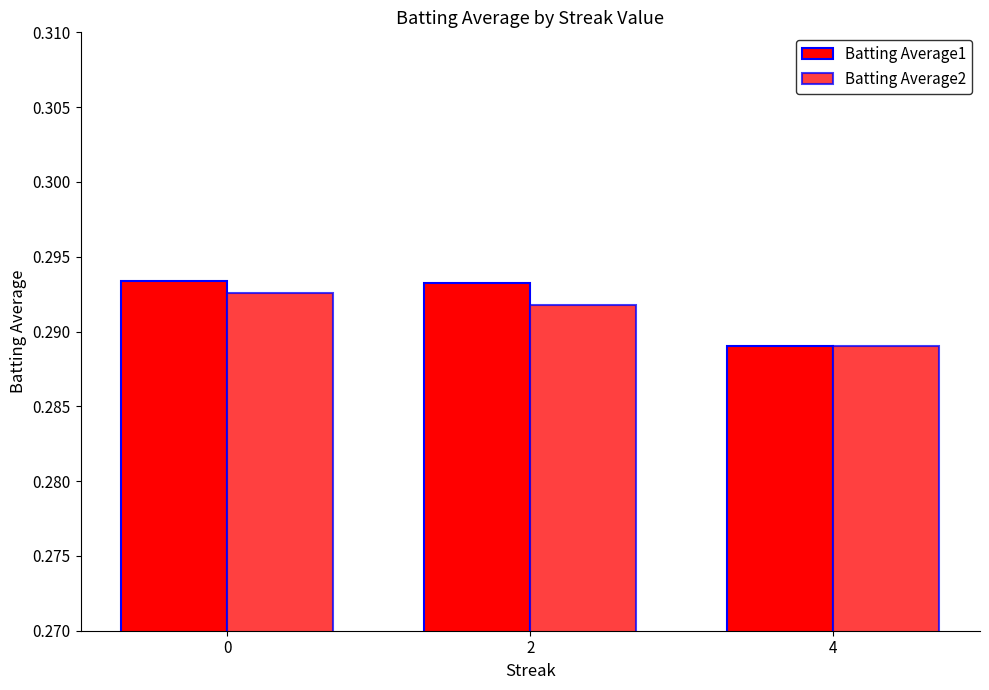

How many bars are there in each group?

2